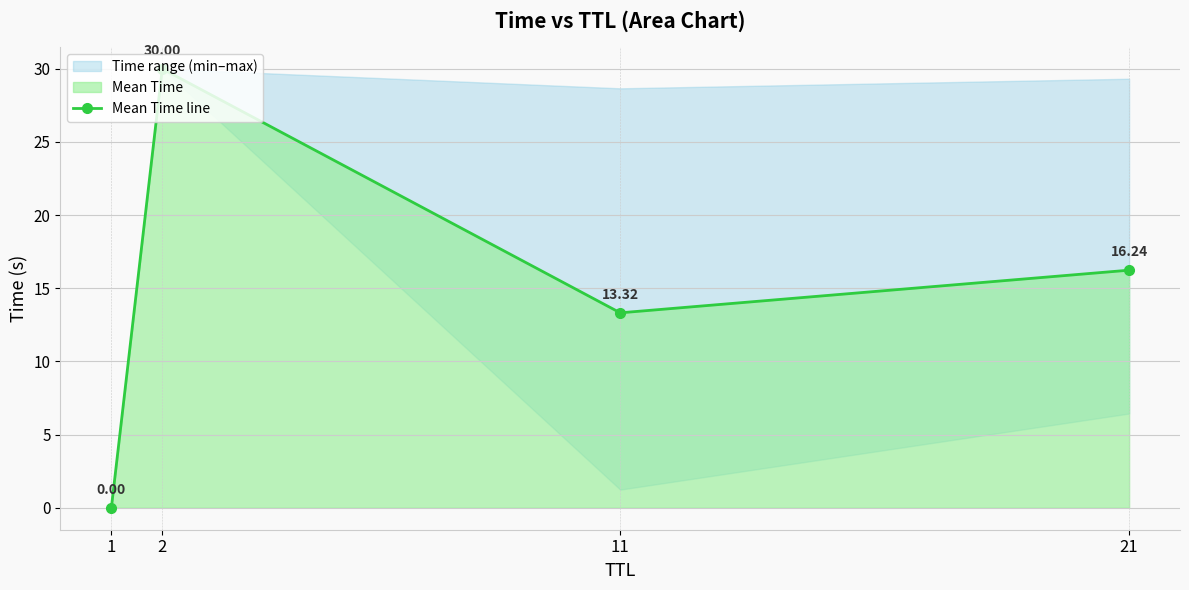

At which category does the data reach its first local valley?

11